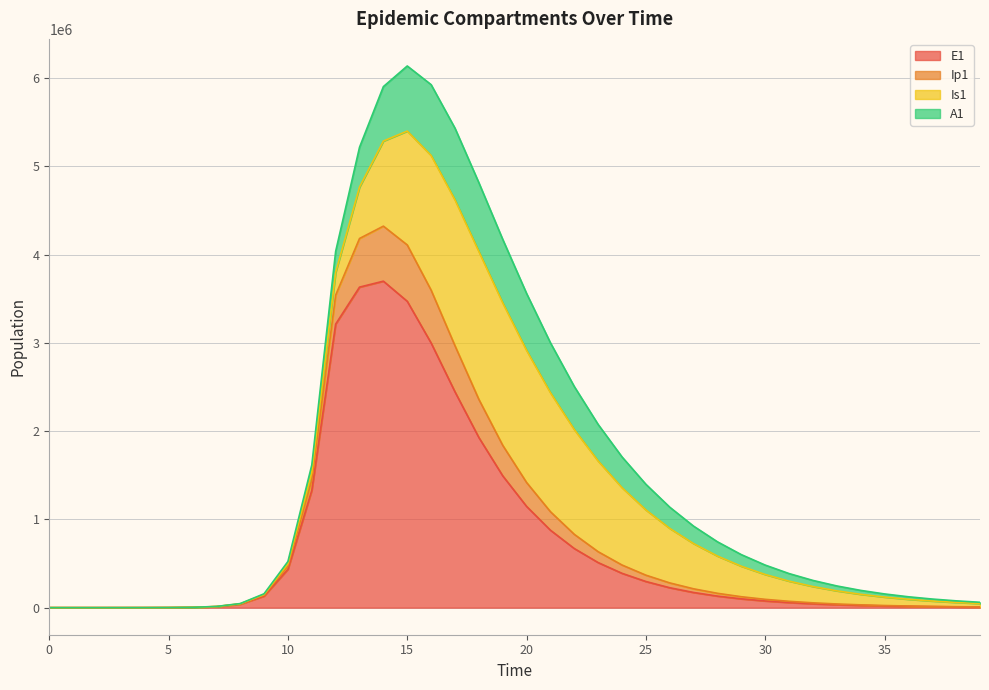

How many data points in E1 are above 130650?

20